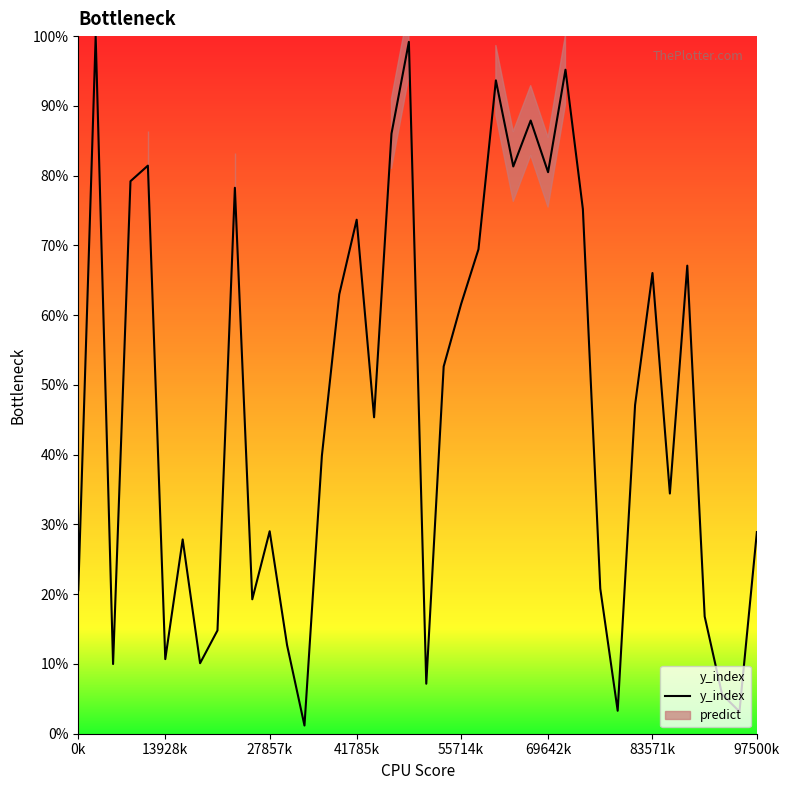

What is the minimum value shown in the chart?

1.2